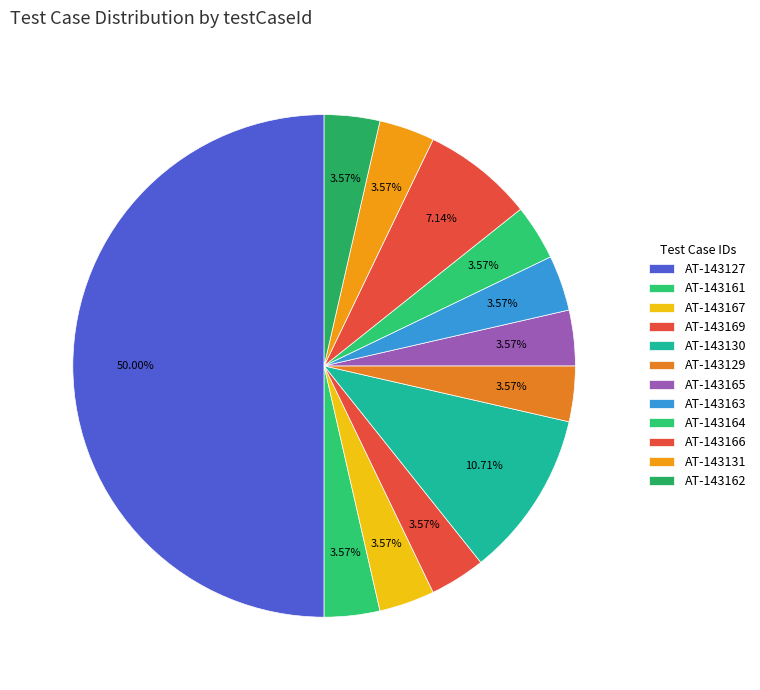

To the nearest percent, what is the combined percentage of AT-143131 and AT-143169?

7%